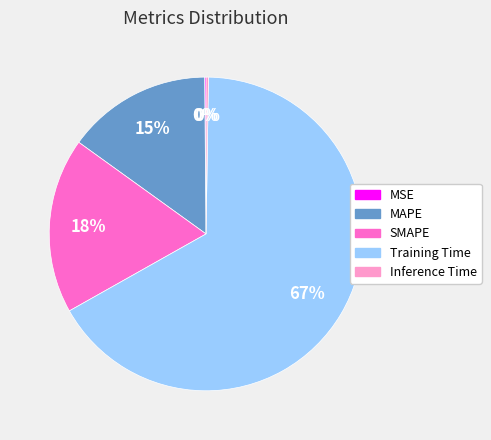

What percentage is the SMAPE slice, to the nearest percent?

18%